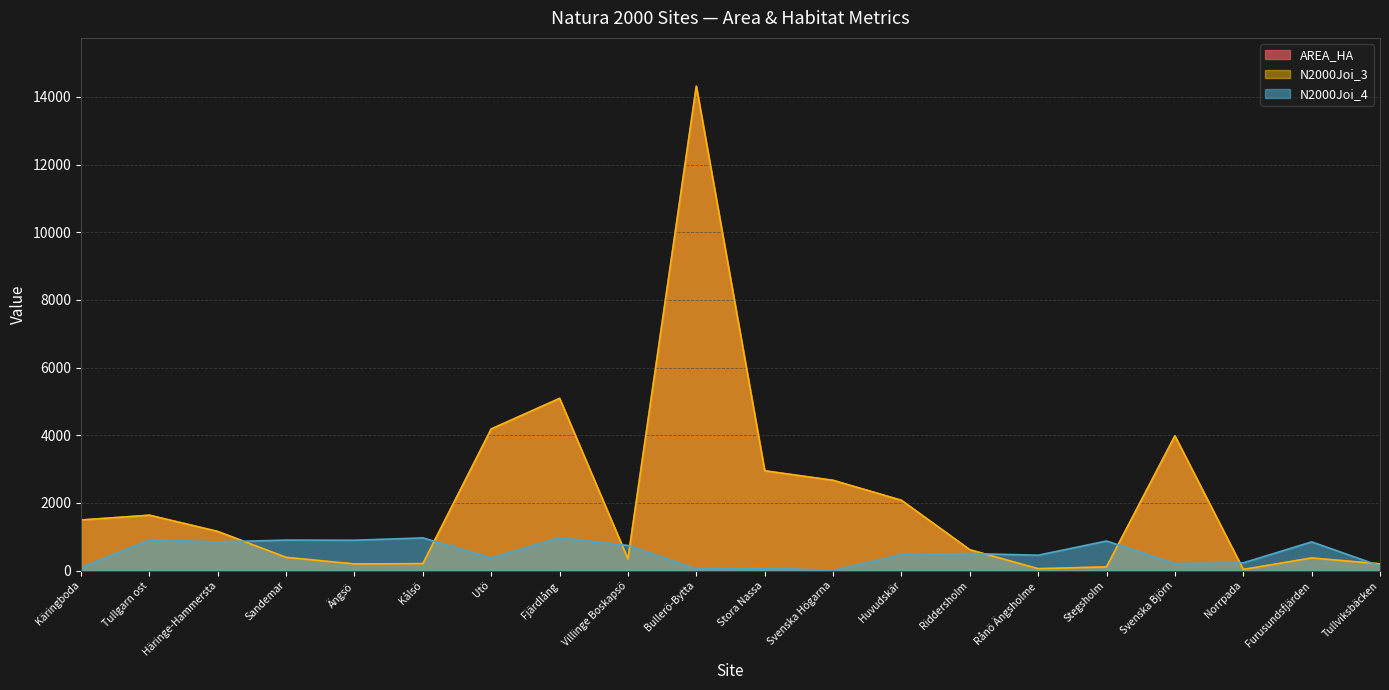

True or false: AREA_HA and N2000Joi_3 cross at least once.

False